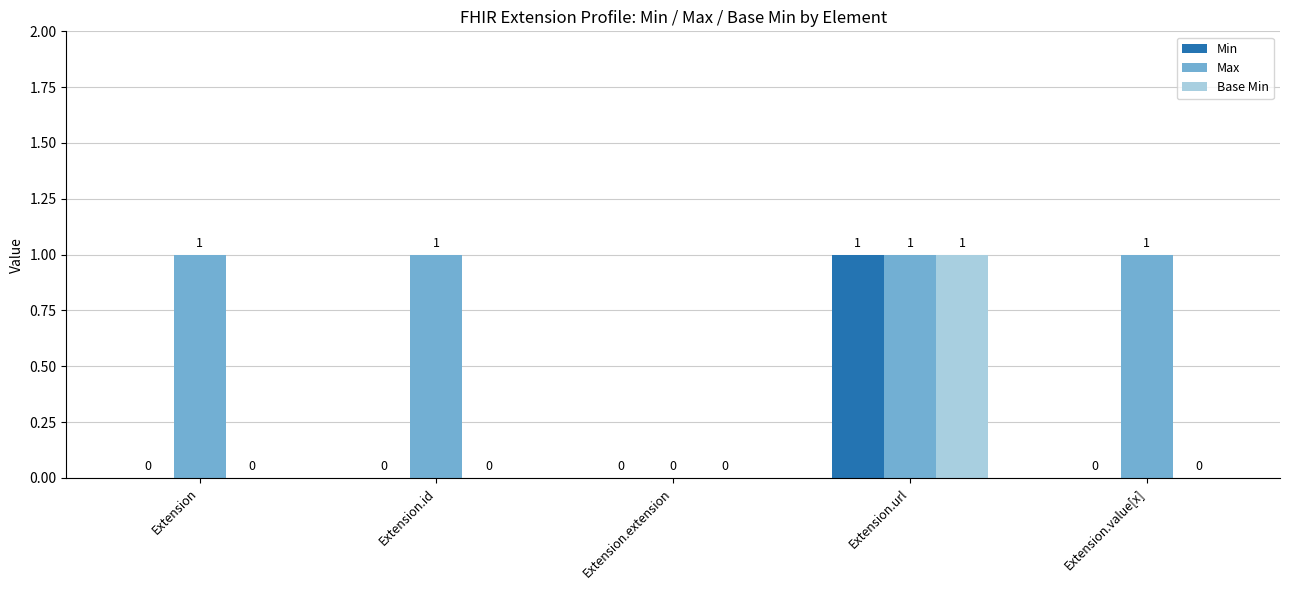

Which category has the highest value in the Base Min series?

Extension.url